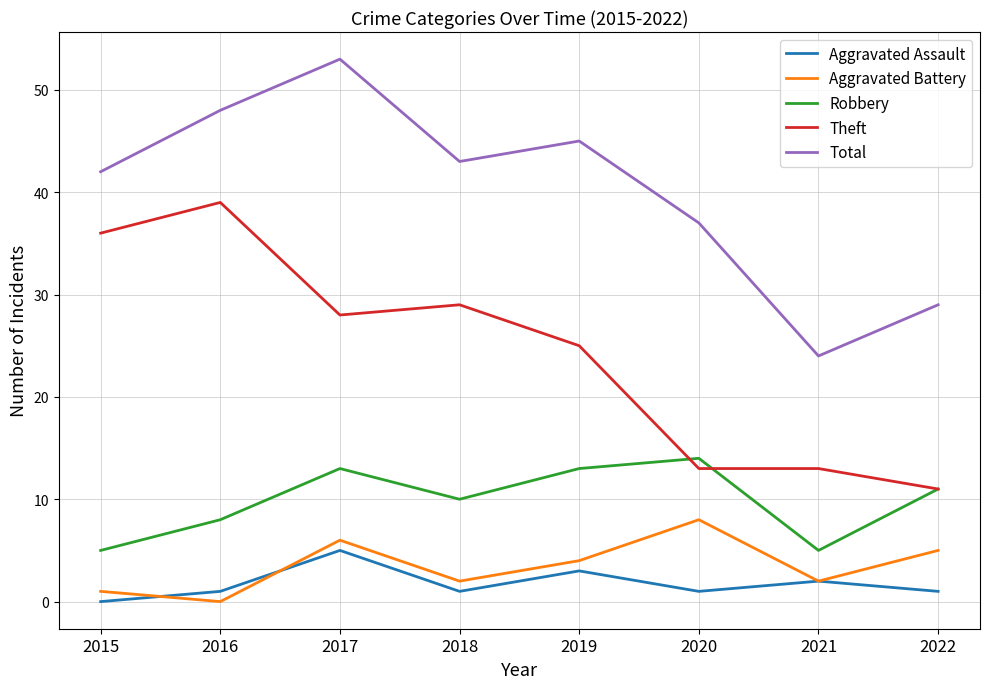

True or false: Theft and Robbery cross at least once.

True